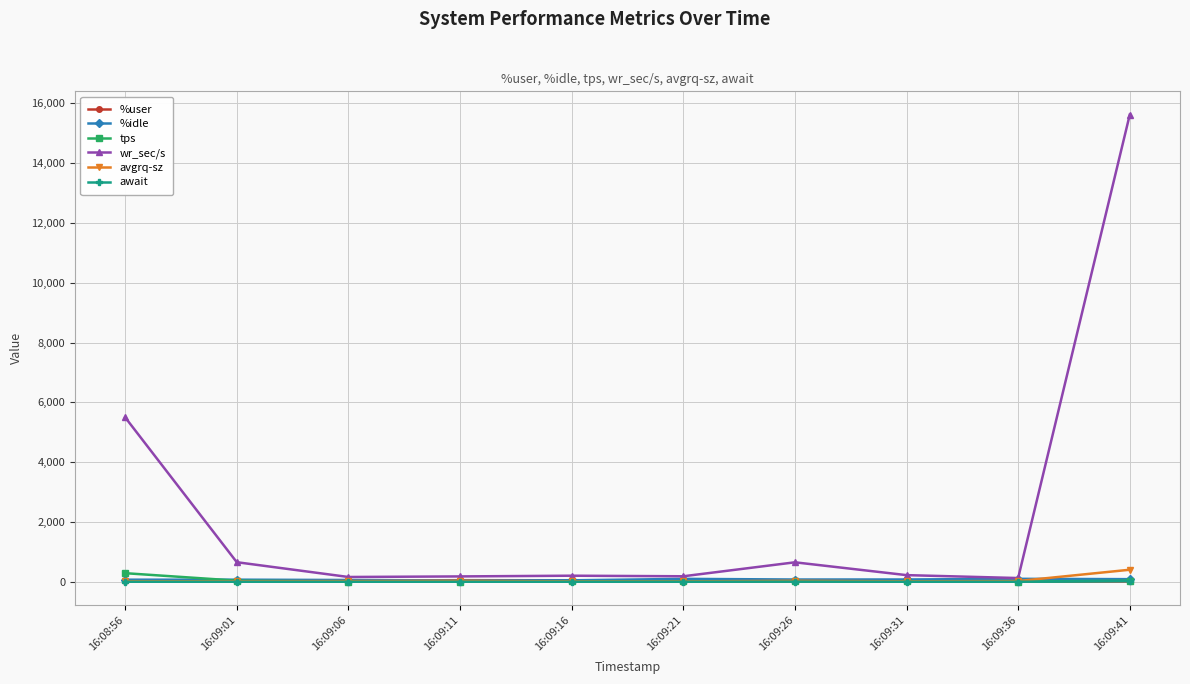

At which category is the sum across all series the highest?

16:09:41